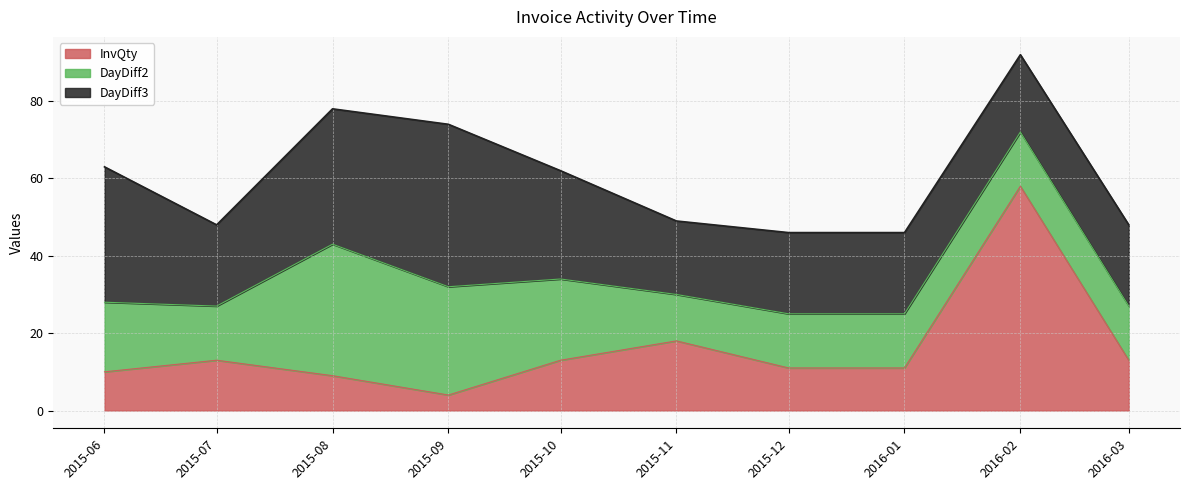

The InvQty series shows 4 at 2015-07. True or false?

False